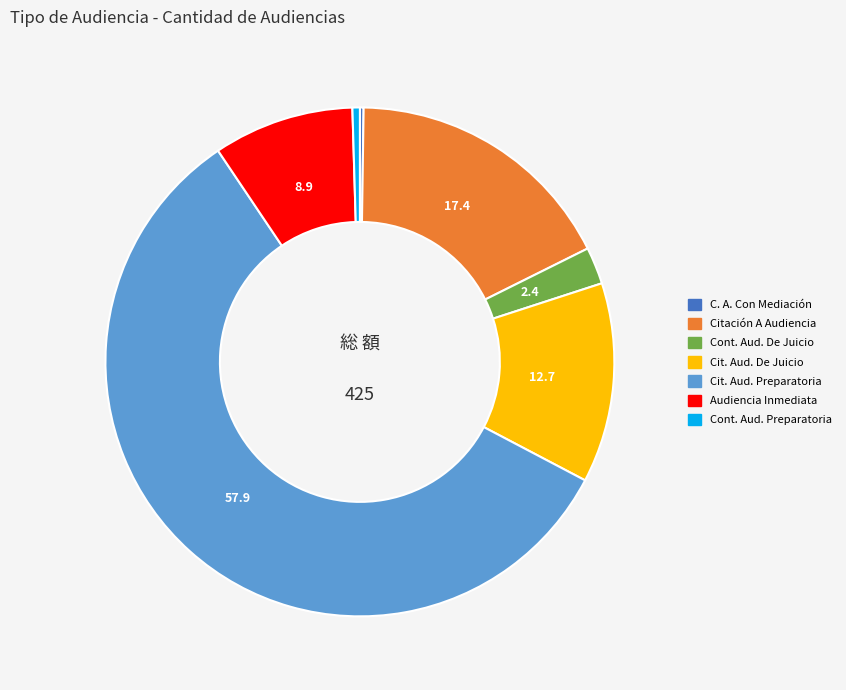

Is it true that Citación A Audiencia is 7% of the pie?

False